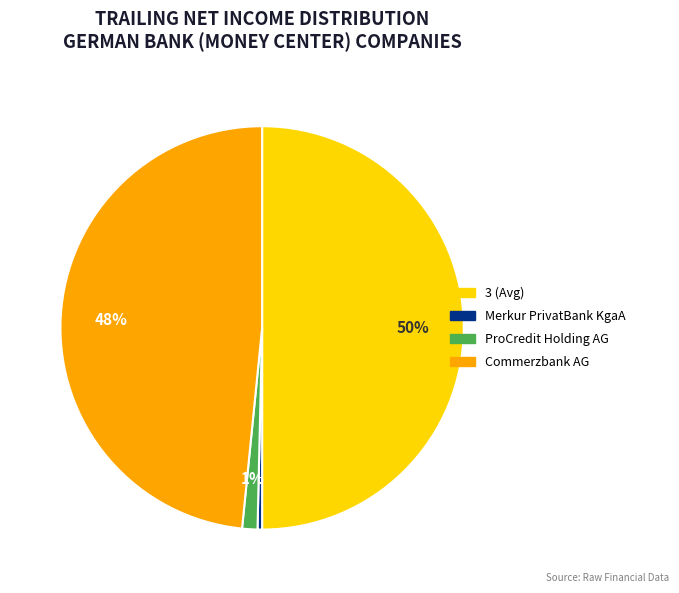

To the nearest percent, what is the difference between the Commerzbank AG and Merkur PrivatBank KgaA slice percentages?

48%